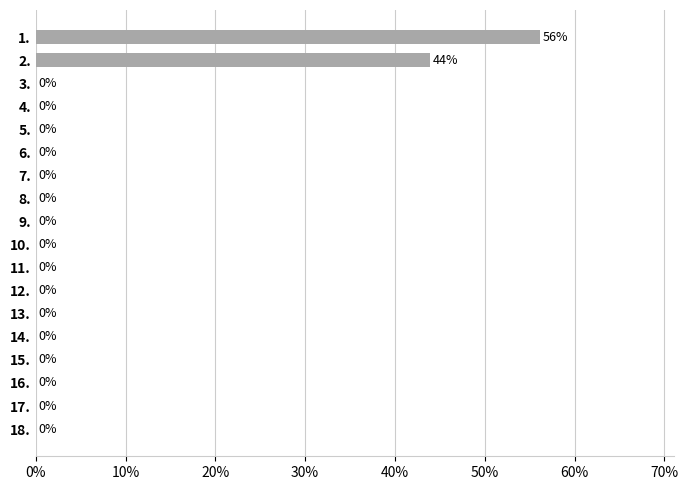

Count the number of data series in this chart.

1